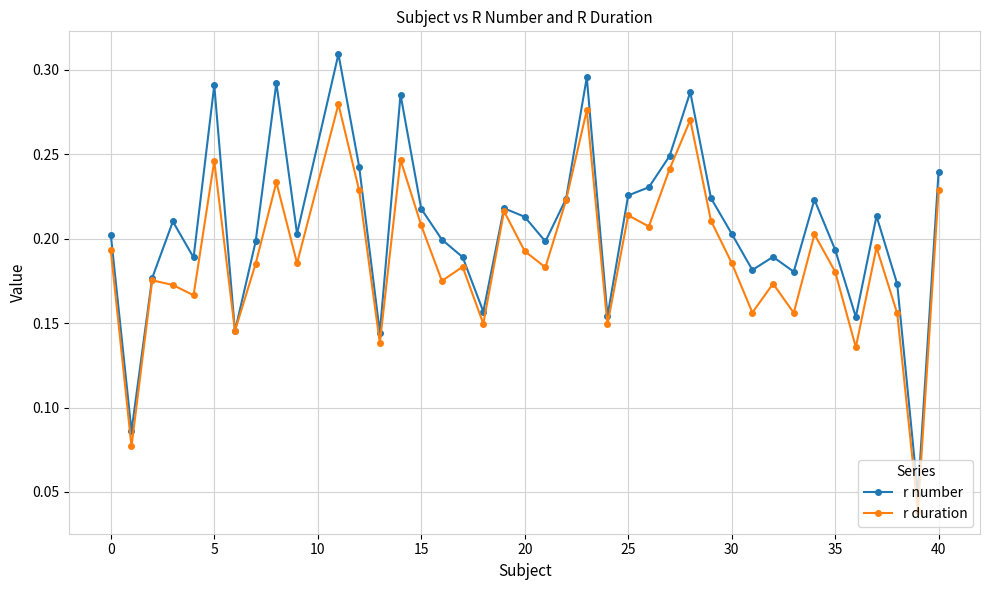

Which series has the largest total across all categories?

r number